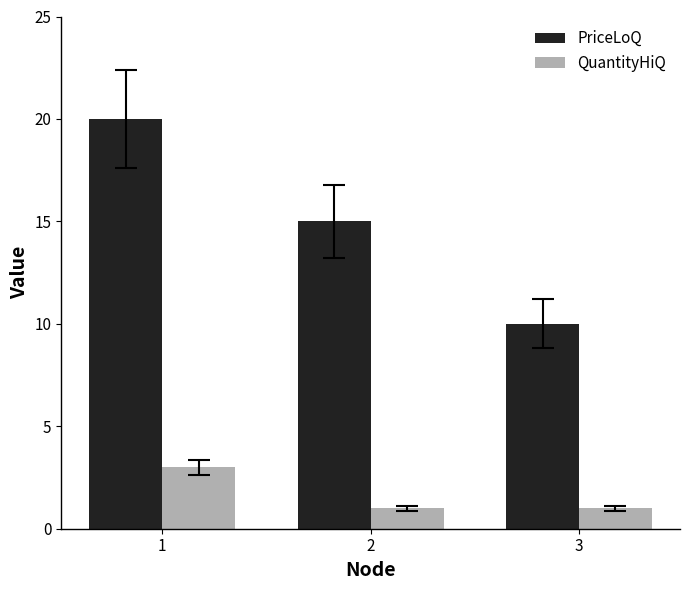

Read the PriceLoQ value at 1.

20